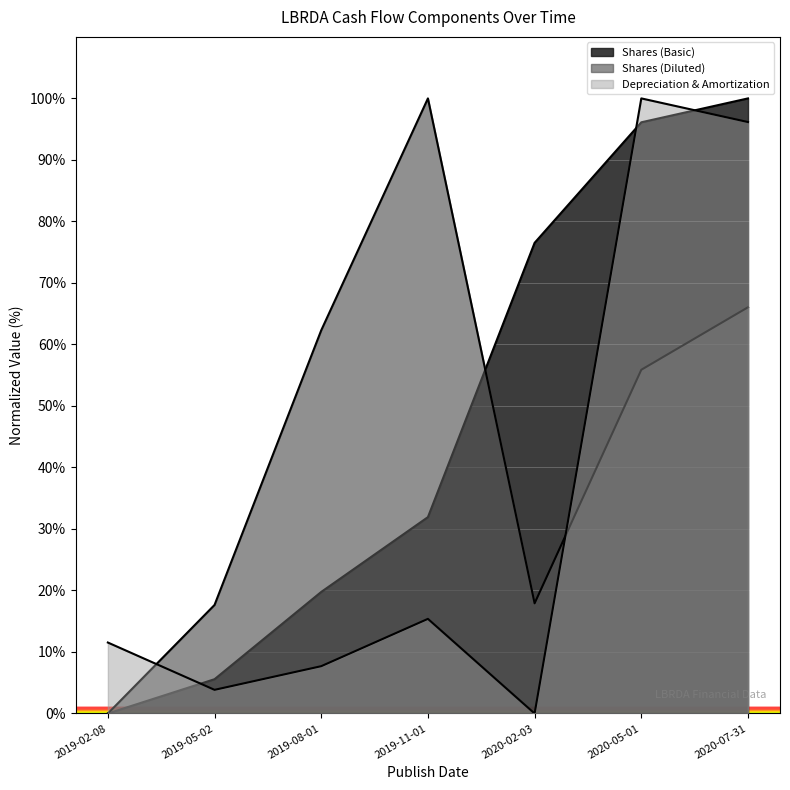

What is the total value across all series at 2020-05-01?

252.0